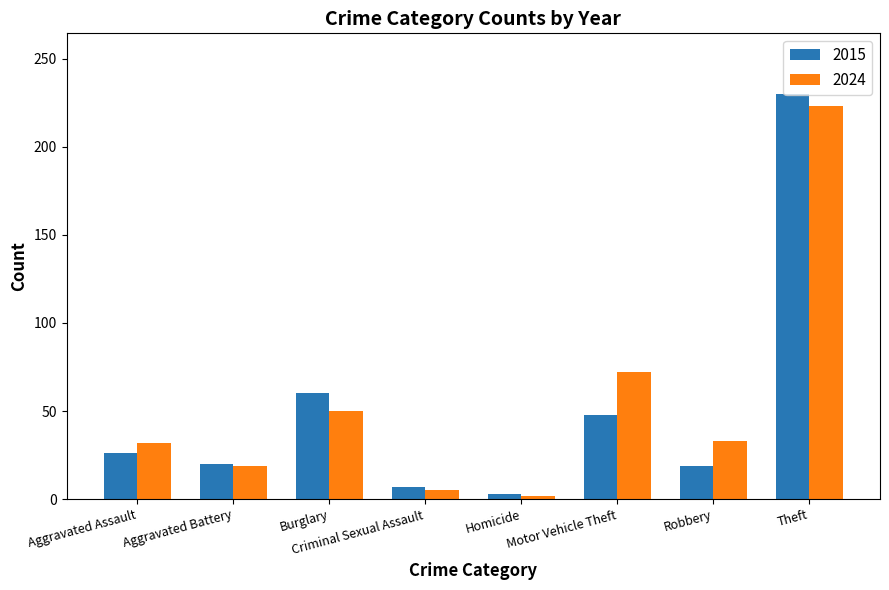

How many distinct data groups are displayed?

2